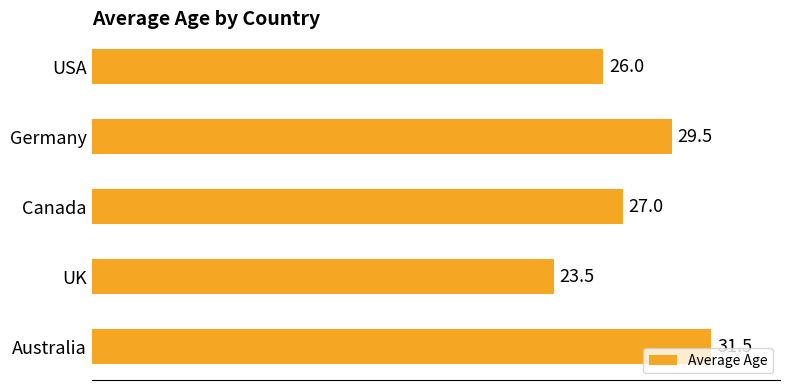

What is the average value?

27.5